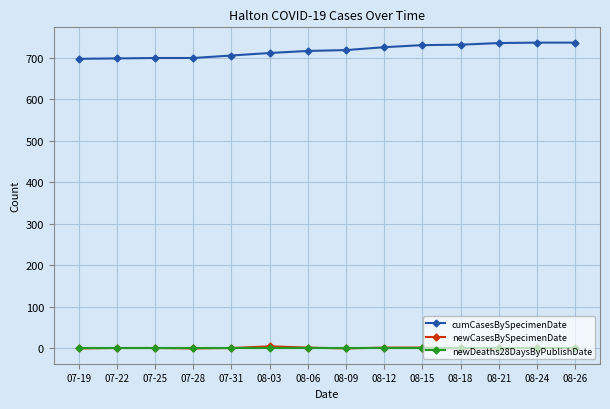

The newCasesBySpecimenDate series shows 5 at 08-03. True or false?

True